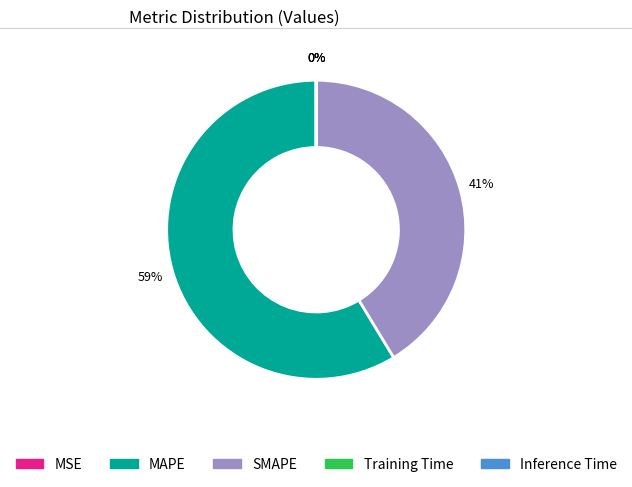

What is the largest slice in the pie chart?

MAPE